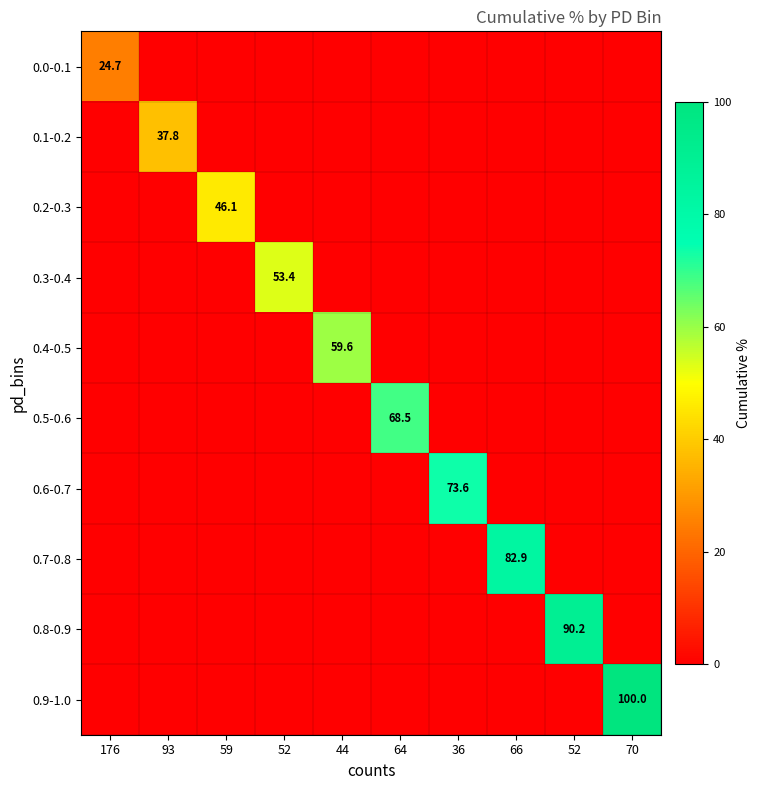

Rank the series at 36 from lowest to highest value.

0.0-0.1, 0.1-0.2, 0.2-0.3, 0.3-0.4, 0.4-0.5, 0.5-0.6, 0.7-0.8, 0.8-0.9, 0.9-1.0, 0.6-0.7